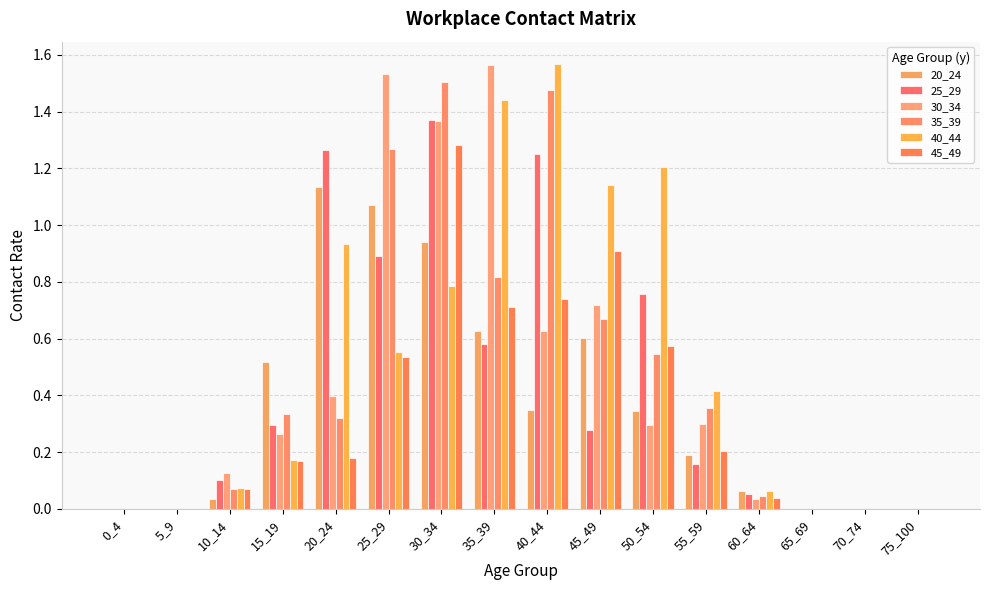

Is the value of 40_44 at 45_49 greater than the value of 20_24 at 55_59?

Yes